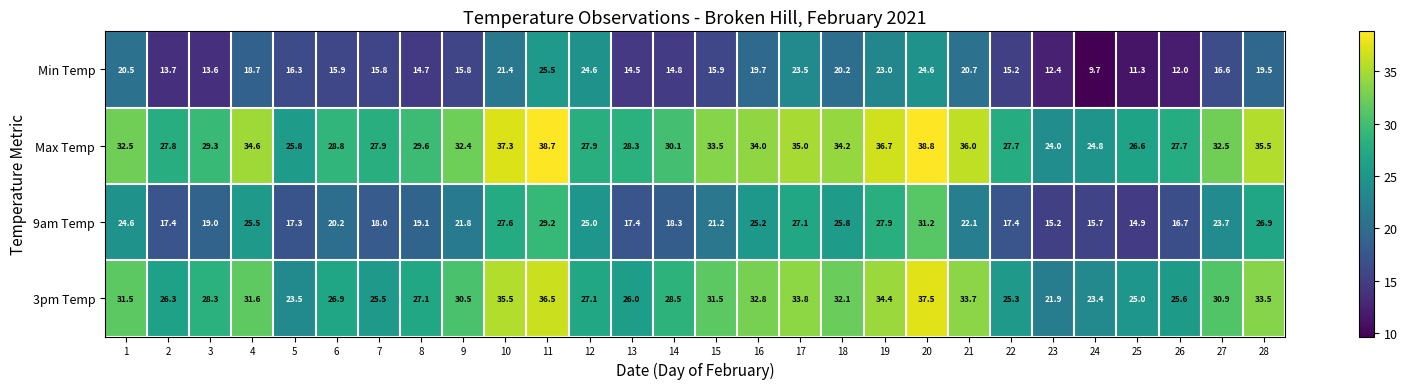

Where is Max Temp nearest to the value 31?

14